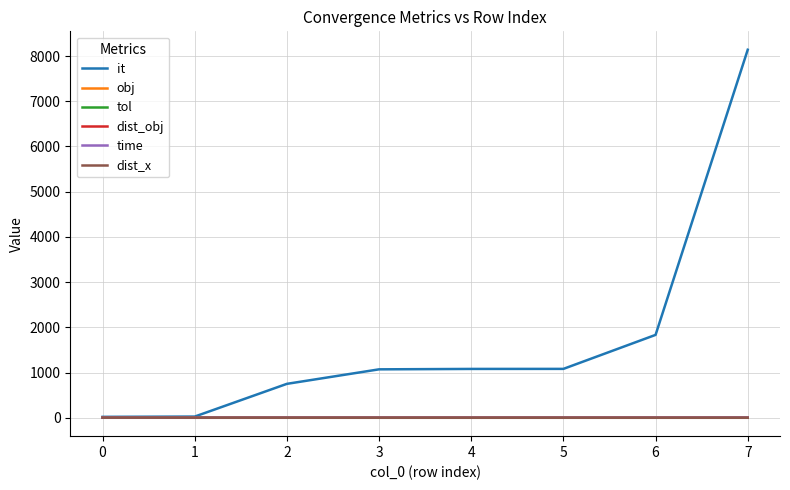

Which series changed the most between 0 and 4?

it